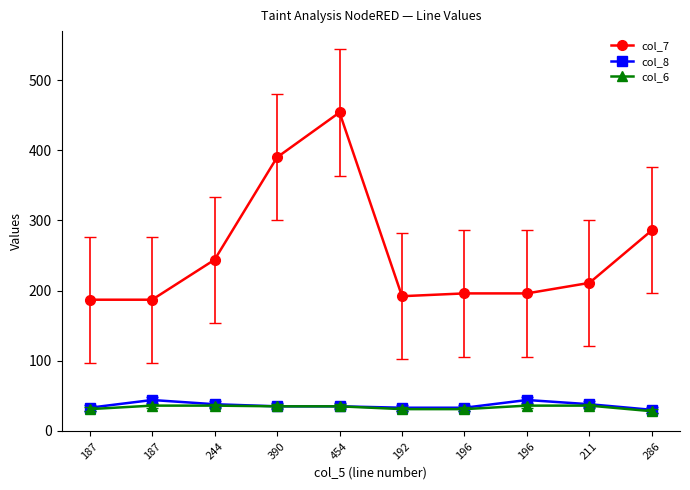

Is this an area chart (filled region under the line)?

No